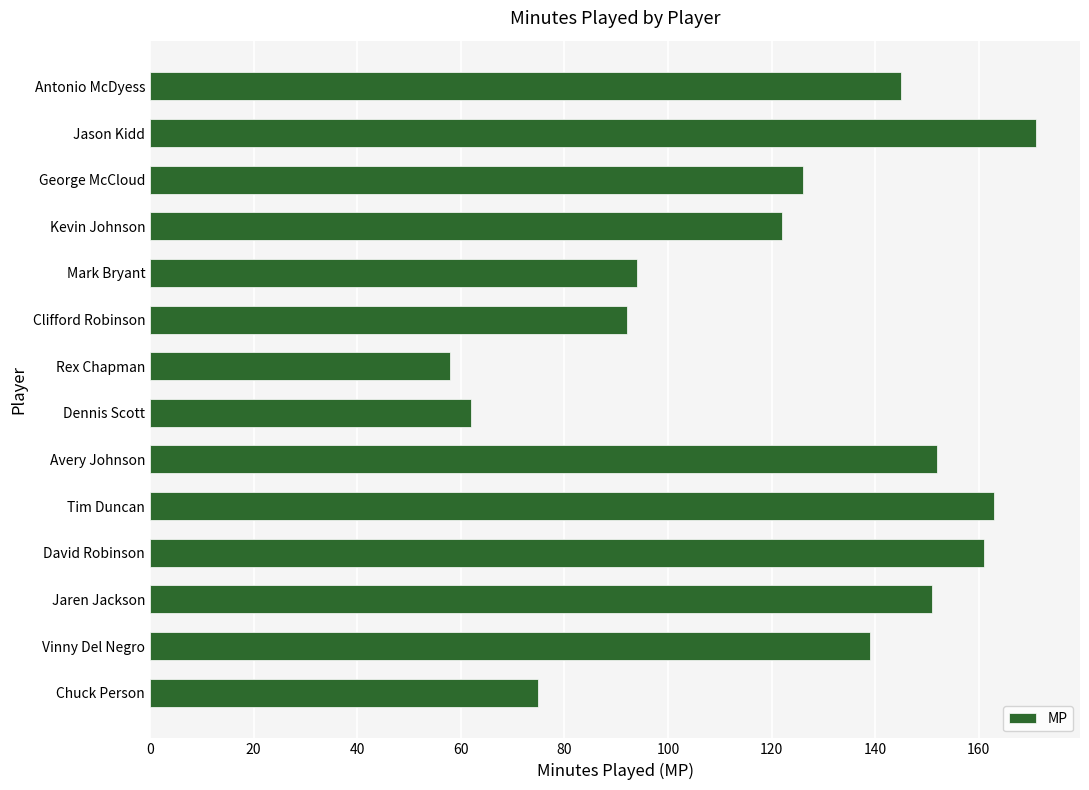

Which category has the lowest value across all series?

Rex Chapman